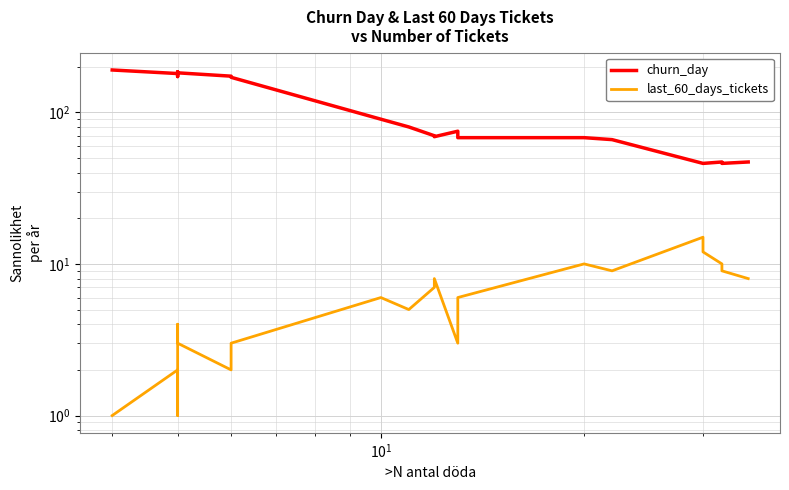

True or false: churn_day and last_60_days_tickets cross at least once.

False